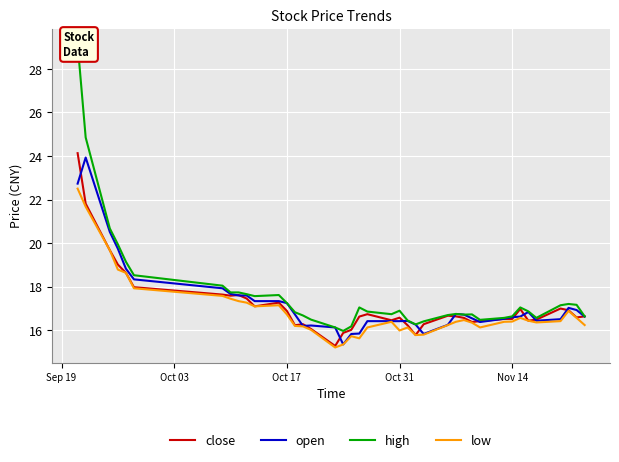

What is the lowest value of the open series?

15.3